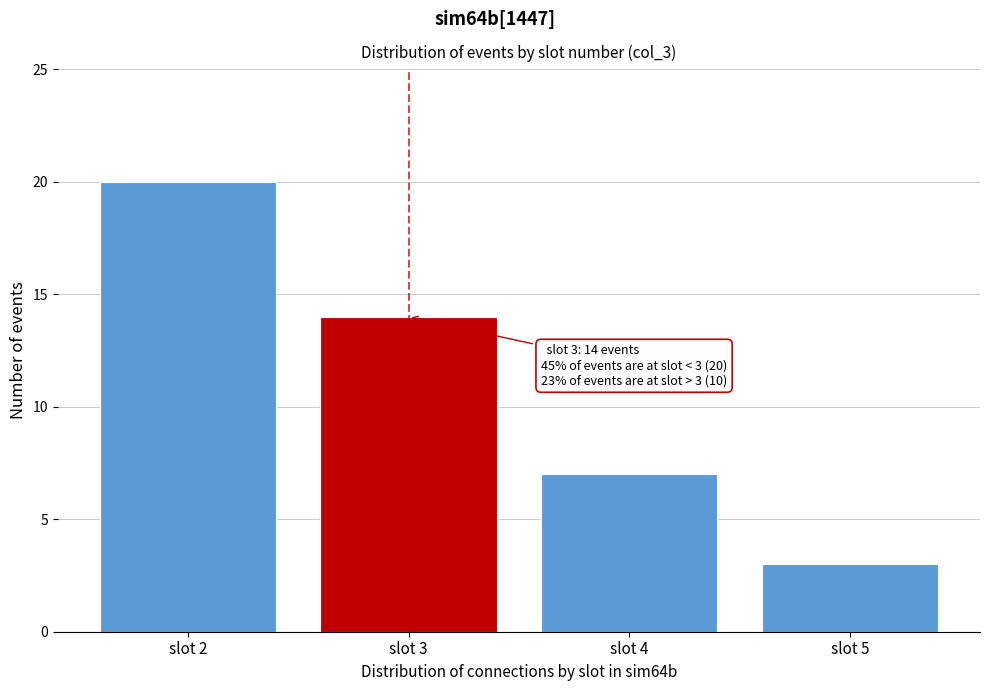

Over which range of the x-axis is the bar tallest?

1.5 to 2.5